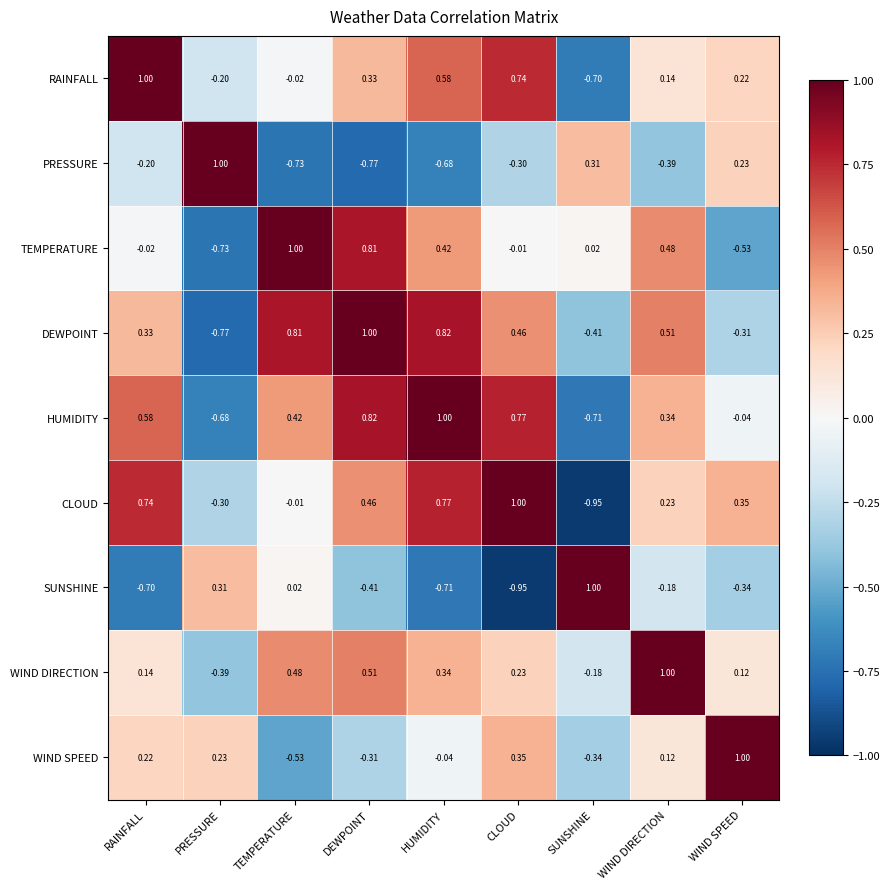

Count the number of data series in this chart.

9